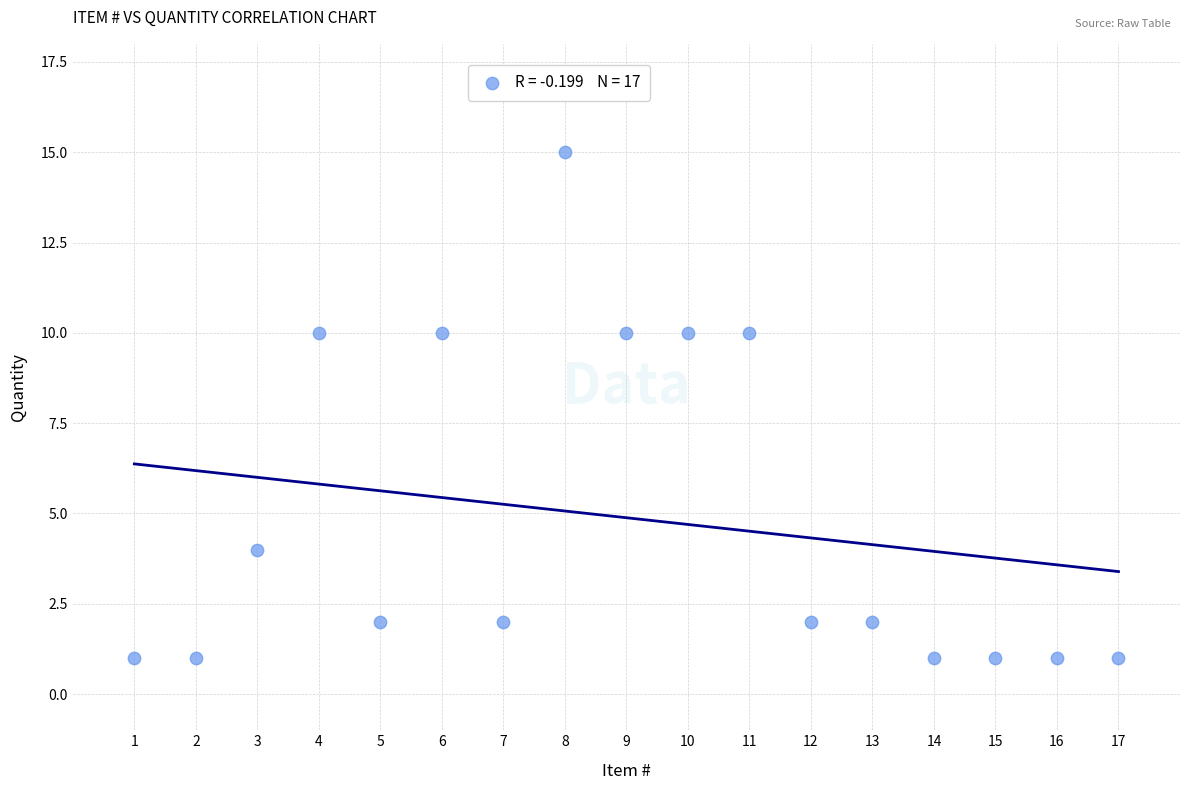

What is the range of Y values (max minus min)?

14